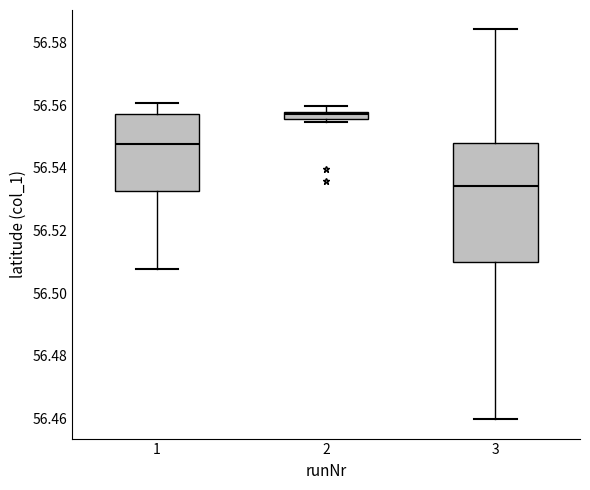

Comparing the boxes themselves (not the whiskers), which one is the tallest?

3